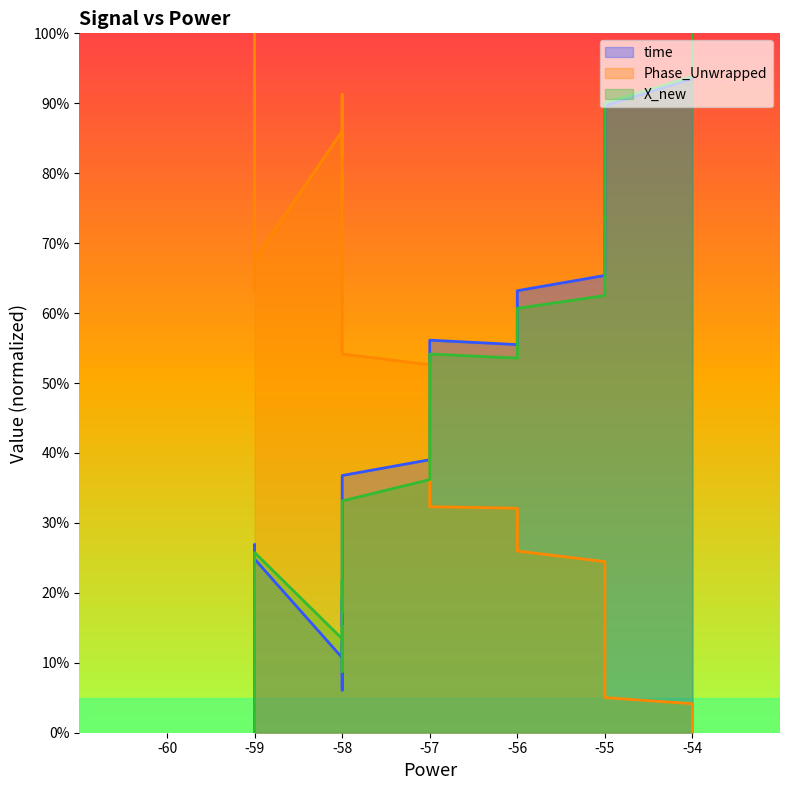

In time, how many points are lower than both neighbors (excluding endpoints)?

4